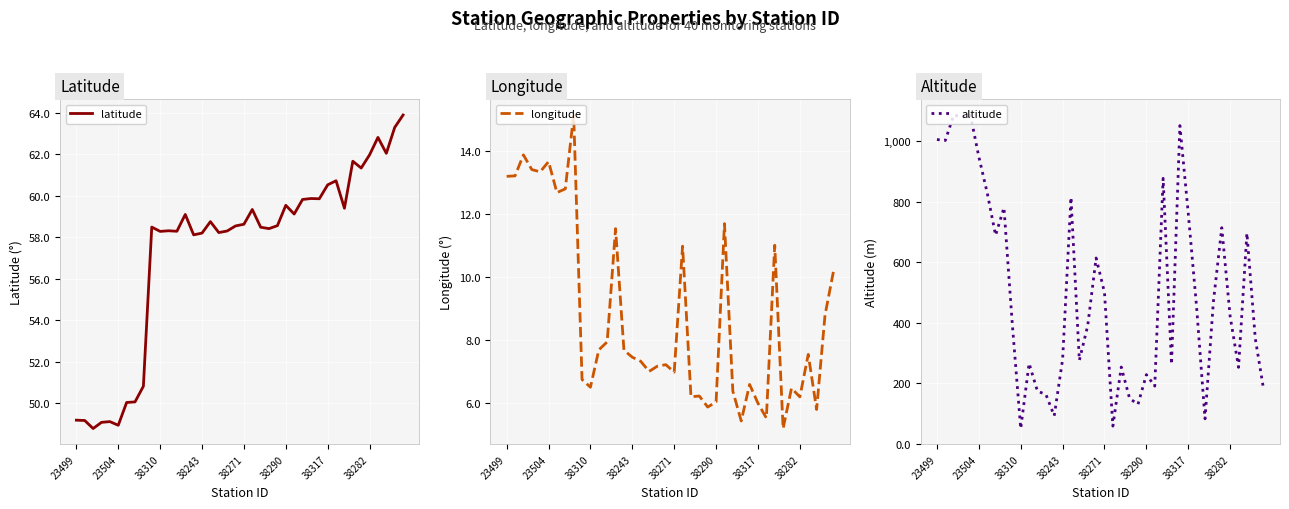

What is the difference between the maximum and minimum values in the latitude series?

15.1